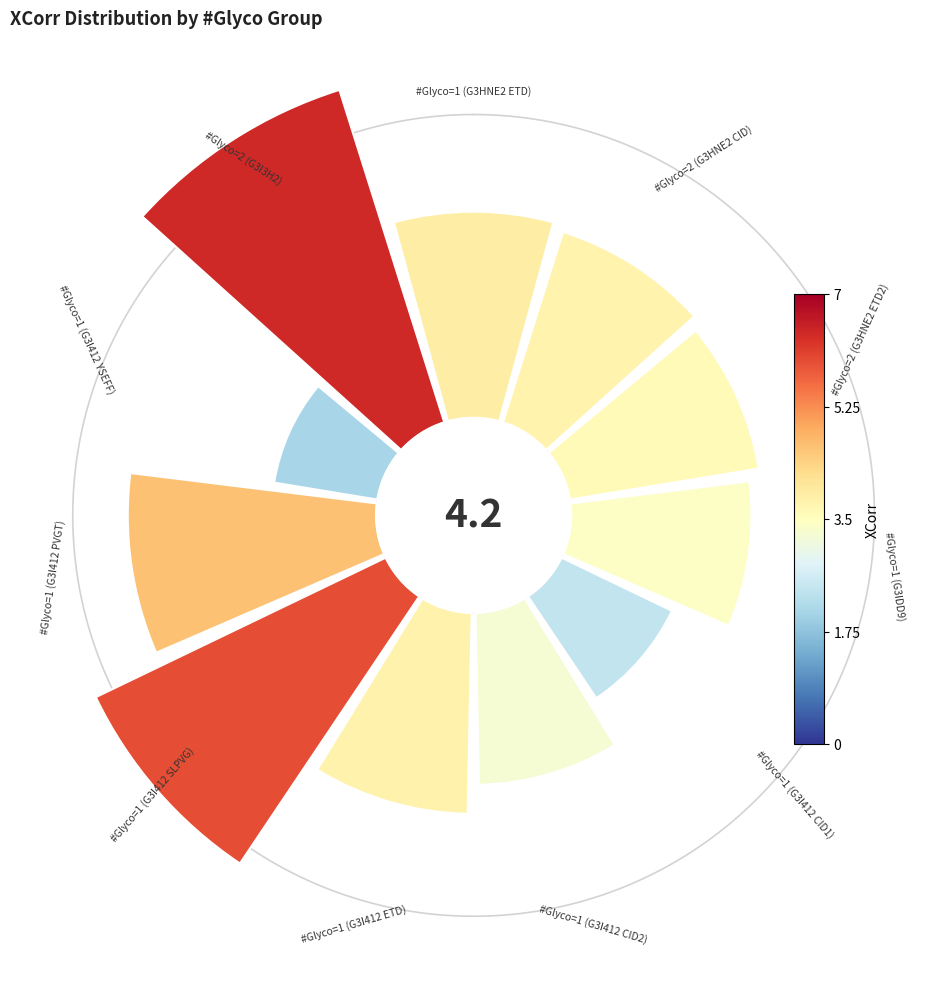

To the nearest percent, what is the average slice percentage?

9%